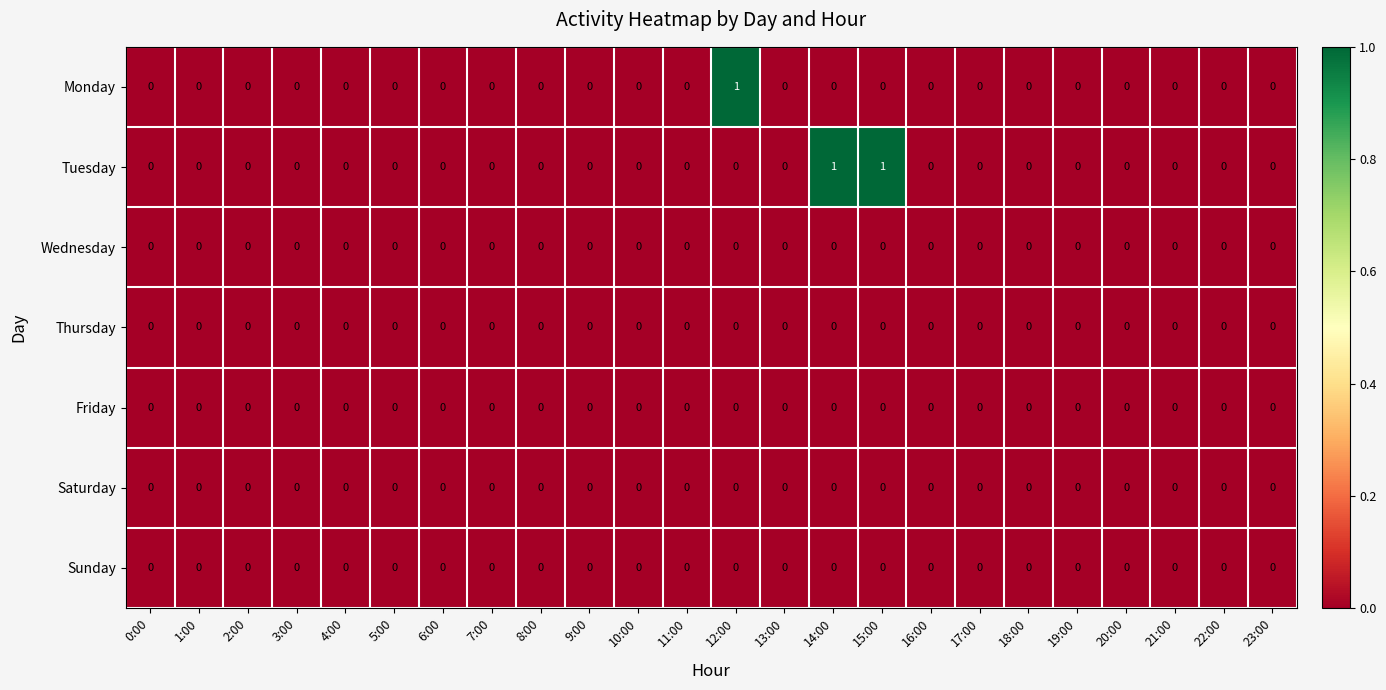

Is it true that Saturday equals 0 at 16:00?

True